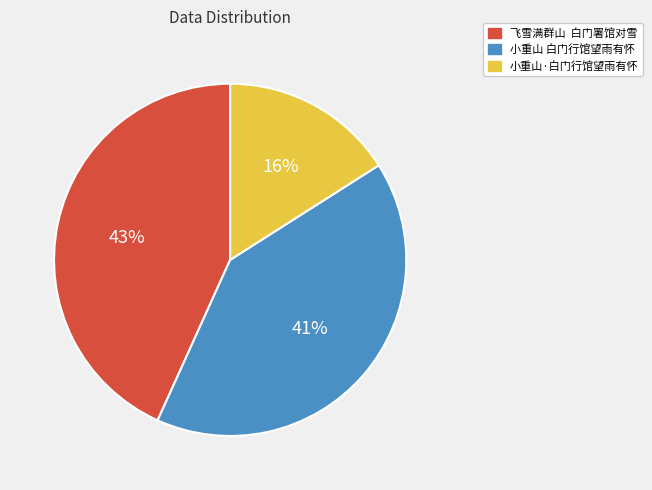

Is it true that 小重山·白门行馆望雨有怀 is 9% of the pie?

False